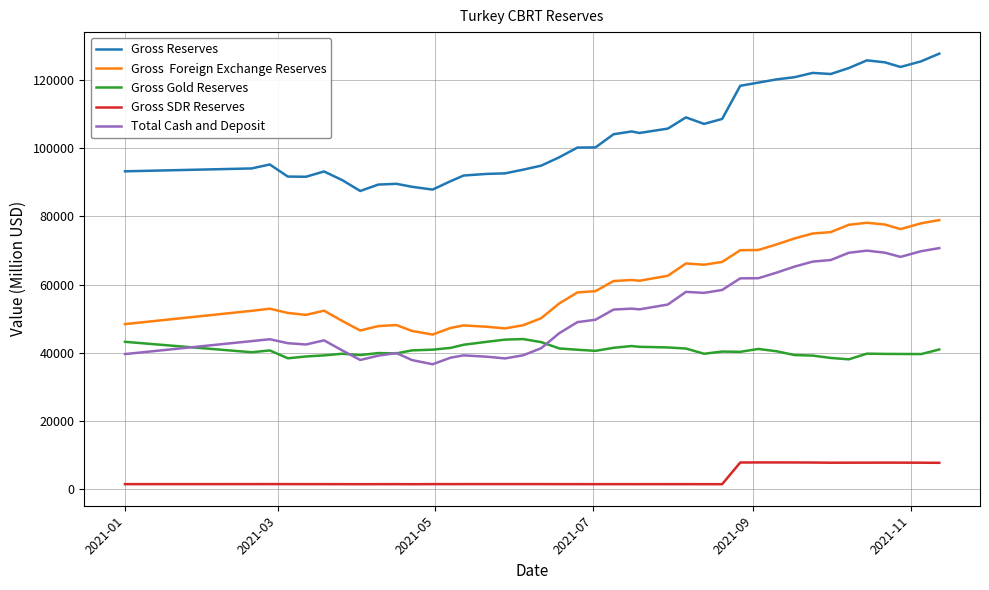

What is the maximum value shown in the chart?

127690.0